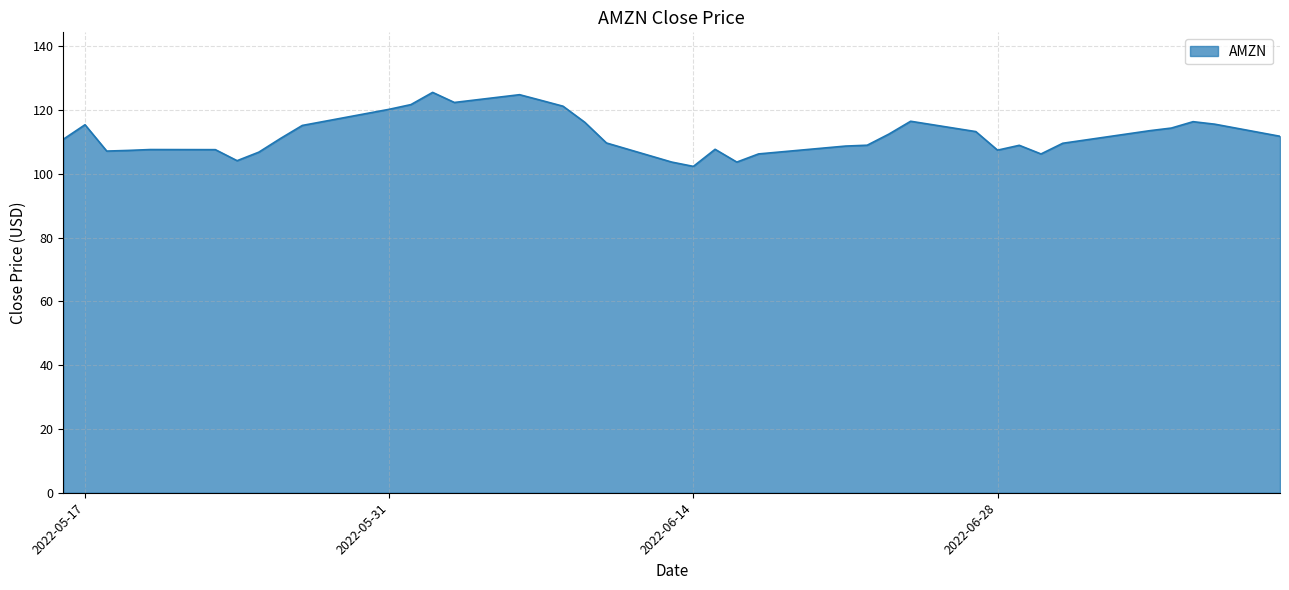

What is the difference between the maximum and minimum values?

23.2